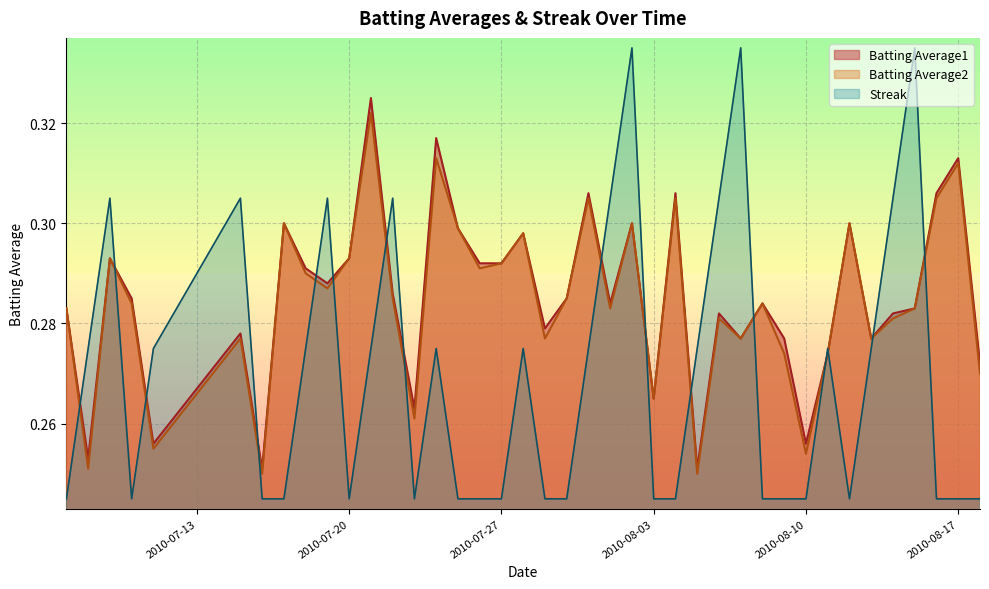

True or false: Batting Average1 has a value of 0.3 at 2010-08-13.

True